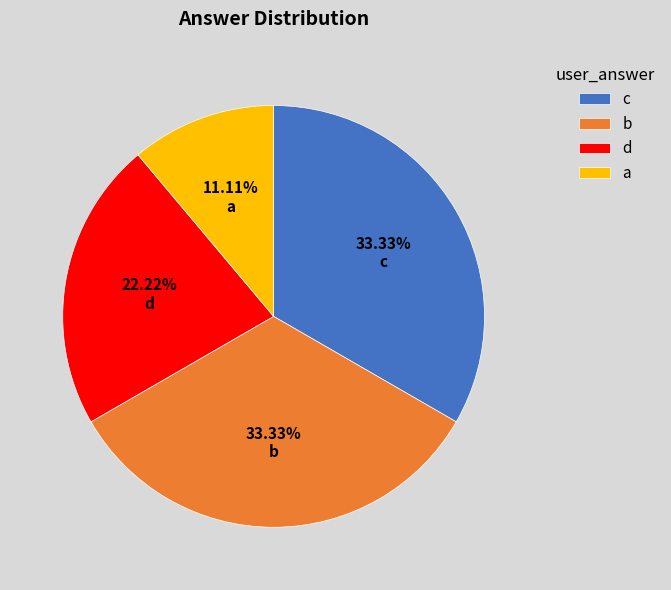

To the nearest percent, what is the difference between the c and a slice percentages?

22%